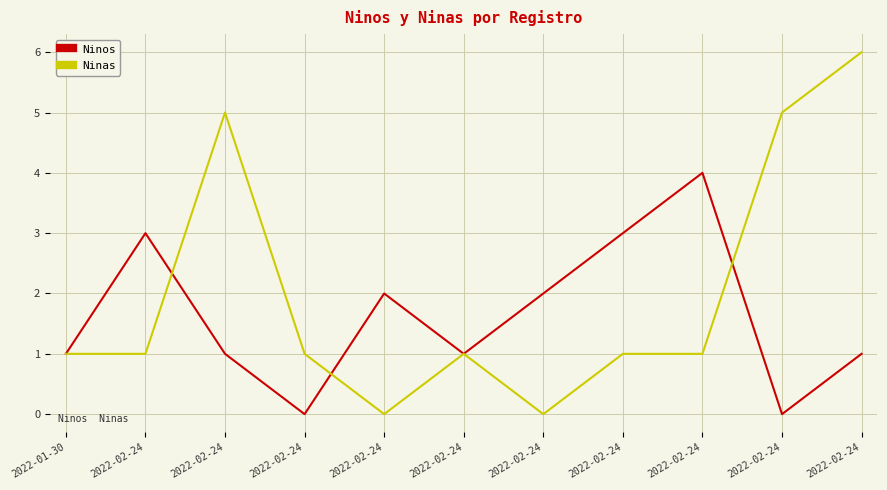

Reading left to right, transcribe all the data shown in this chart.

Ninos: 2022-01-30=1	2022-02-24=3	2022-02-24=1	2022-02-24=0	2022-02-24=2	2022-02-24=1	2022-02-24=2	2022-02-24=3	2022-02-24=4	2022-02-24=0	2022-02-24=1
Ninas: 2022-01-30=1	2022-02-24=1	2022-02-24=5	2022-02-24=1	2022-02-24=0	2022-02-24=1	2022-02-24=0	2022-02-24=1	2022-02-24=1	2022-02-24=5	2022-02-24=6